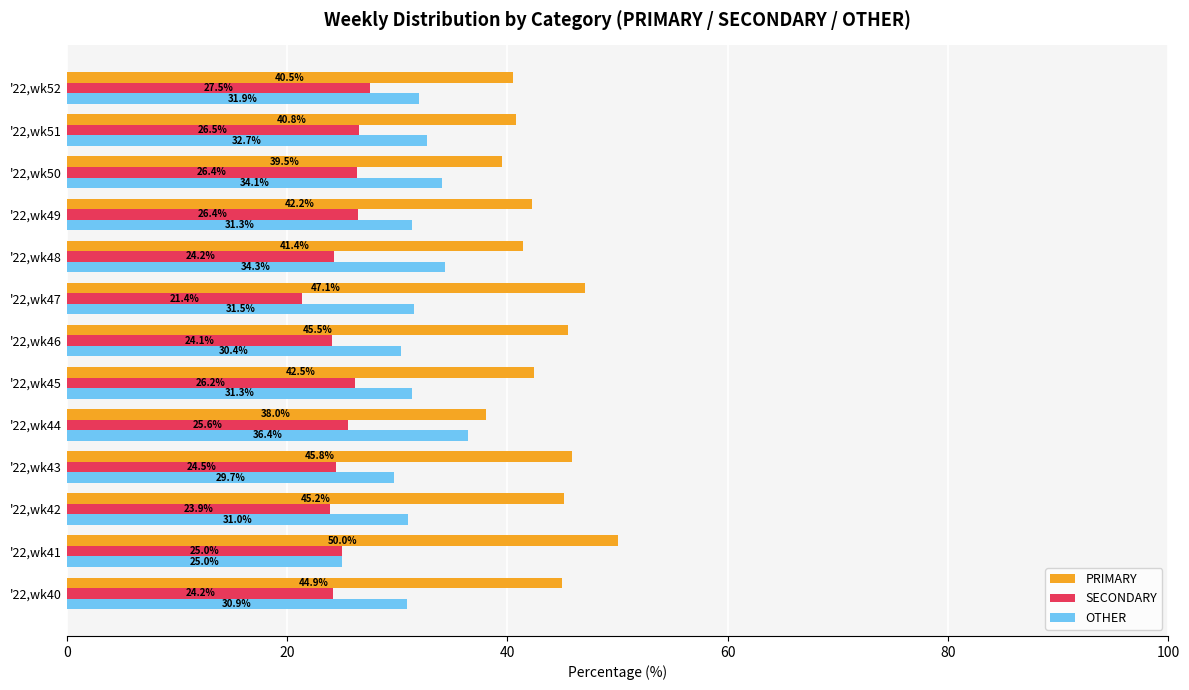

The value of PRIMARY at '22,wk48 is 41.4. True or false?

True